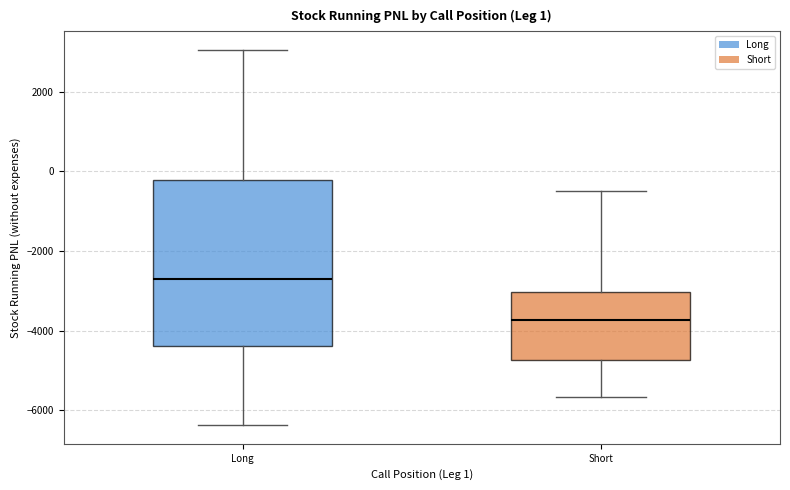

Which box has the highest median line?

Long